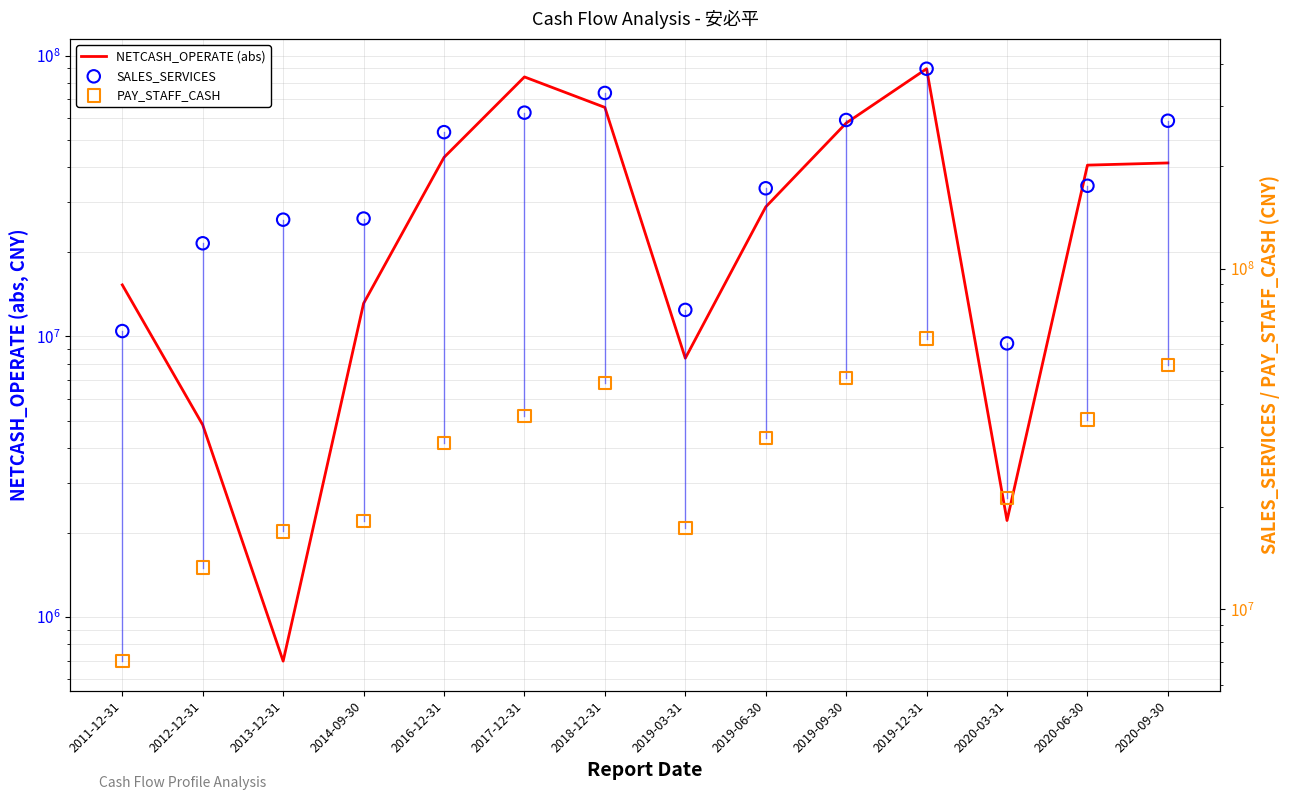

What are all the series names shown in the legend?

NETCASH_OPERATE (abs), SALES_SERVICES, PAY_STAFF_CASH